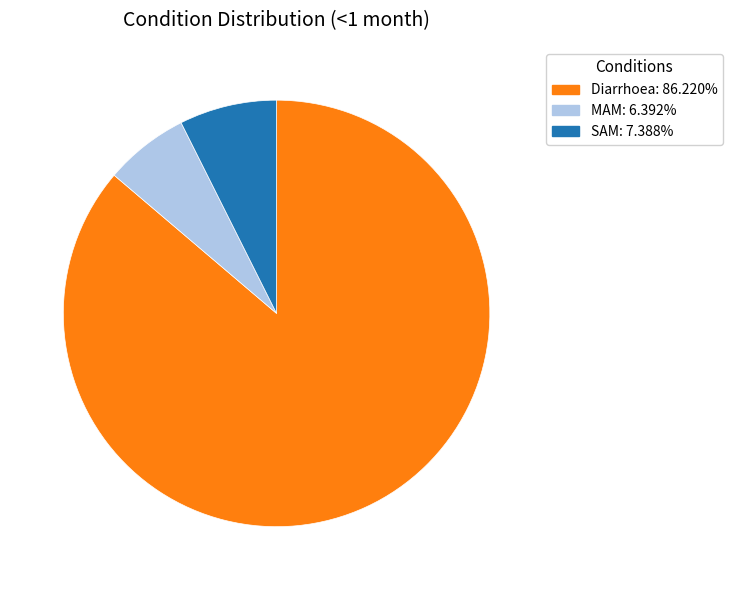

Which slice is the largest?

Diarrhoea